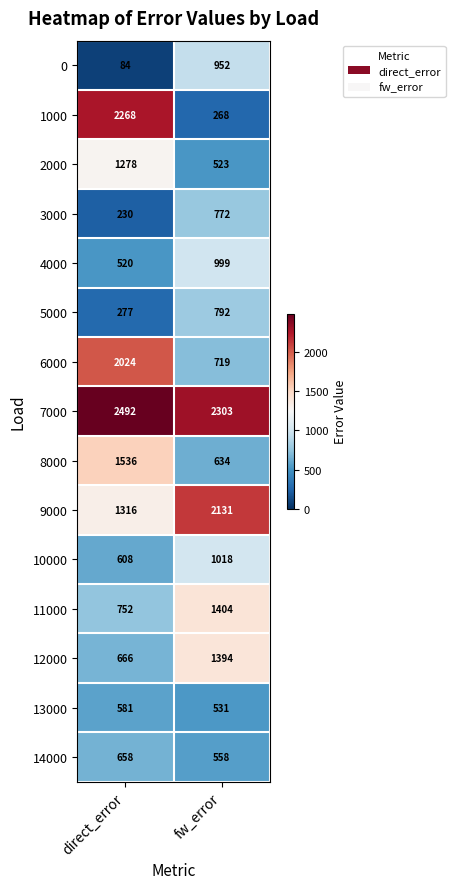

The 3000 series shows 772 at fw_error. True or false?

True